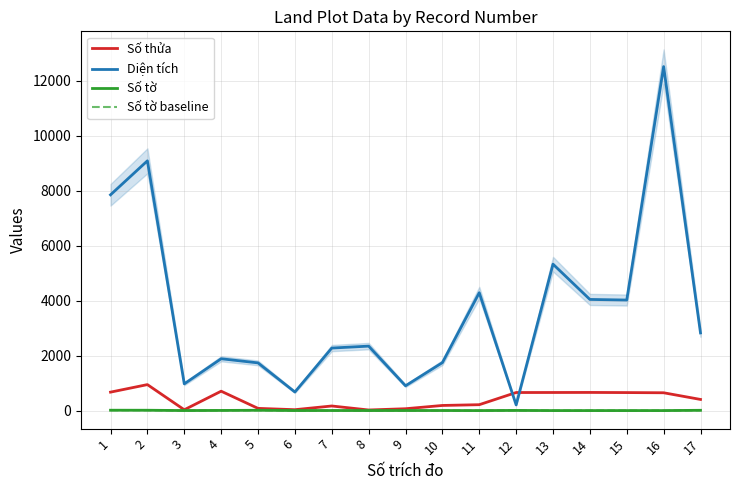

Between 2 and 9, which is larger?

2